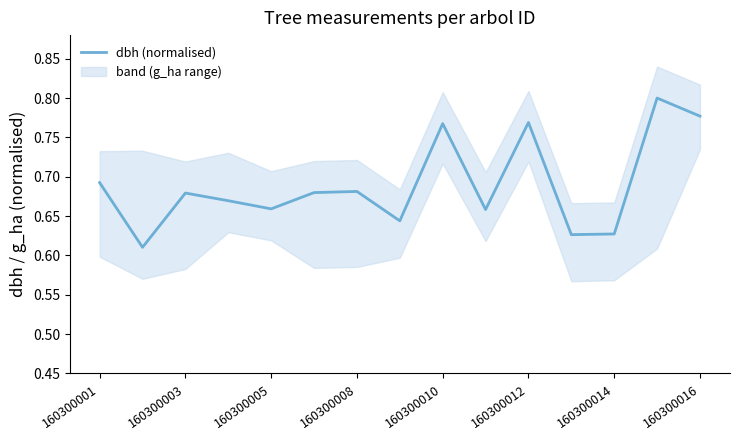

How many lines are shown in the chart?

1